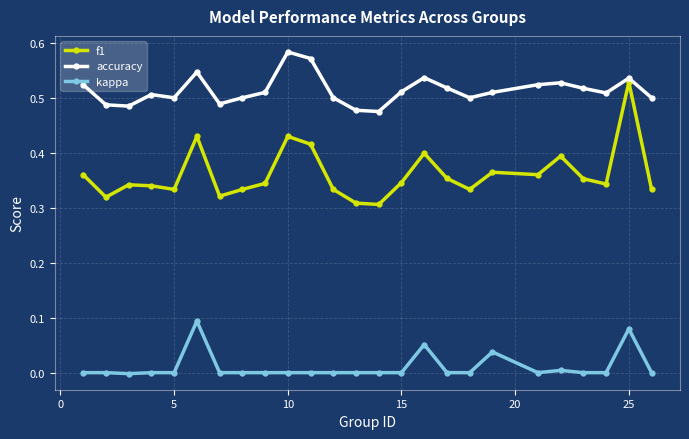

How many lines are shown in the chart?

3